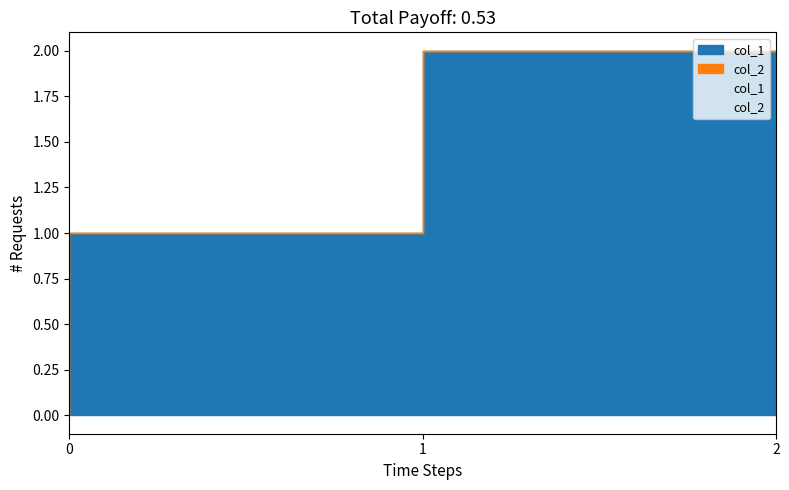

At 1543004222, list the series in order from smallest to largest.

col_2, col_1